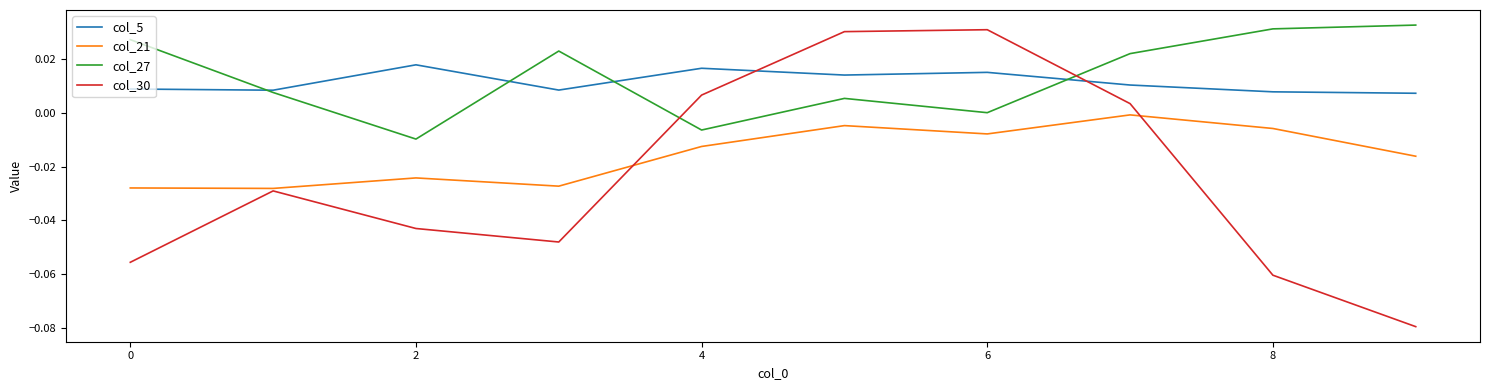

Which series has the widest spread of values?

col_30